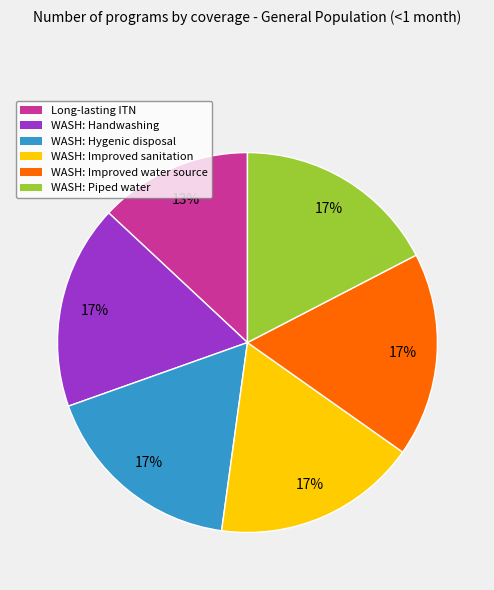

Does any single category account for the majority?

No